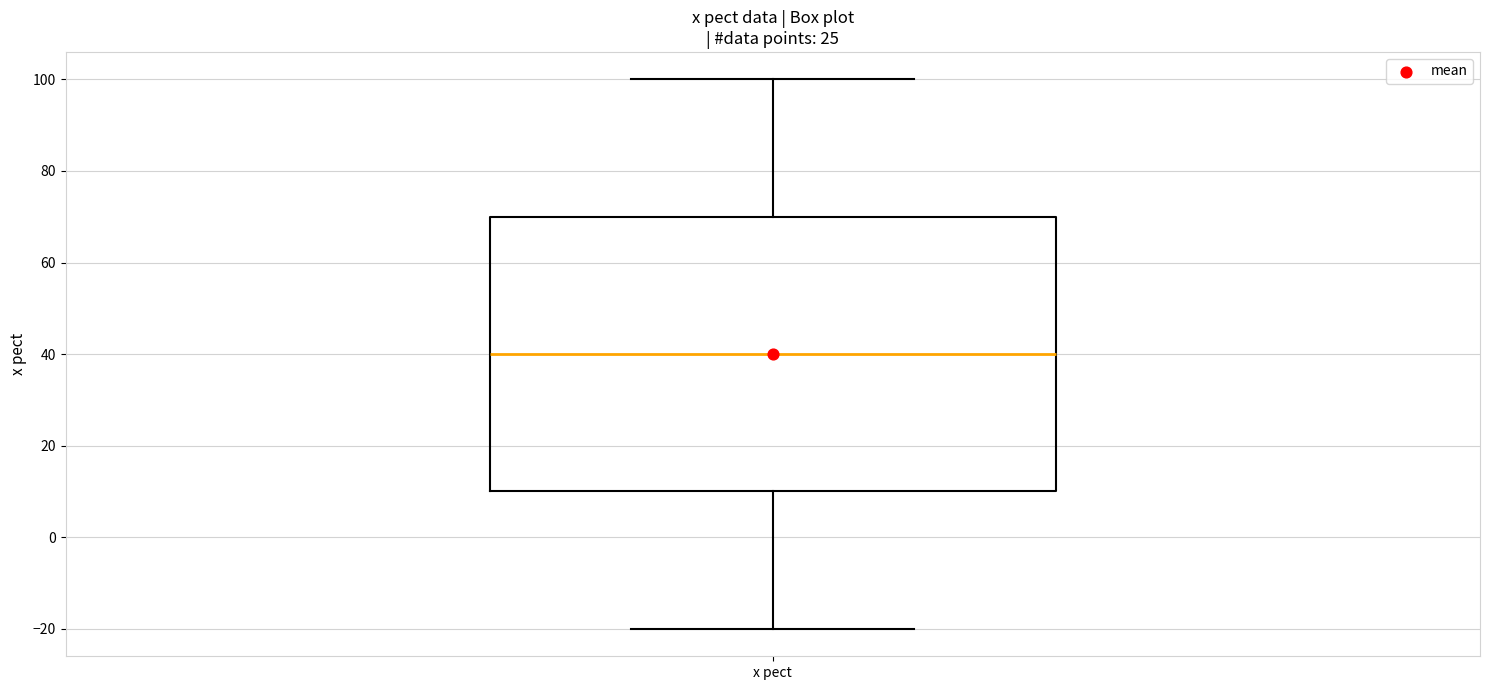

Read this box plot against the y-axis: the position of the median line, the range covered by the box, and the ends of both whiskers. The values are not printed on the chart, so give them approximately, as read against the axis.

median 40, box 10 to 70, whiskers -20 to 100